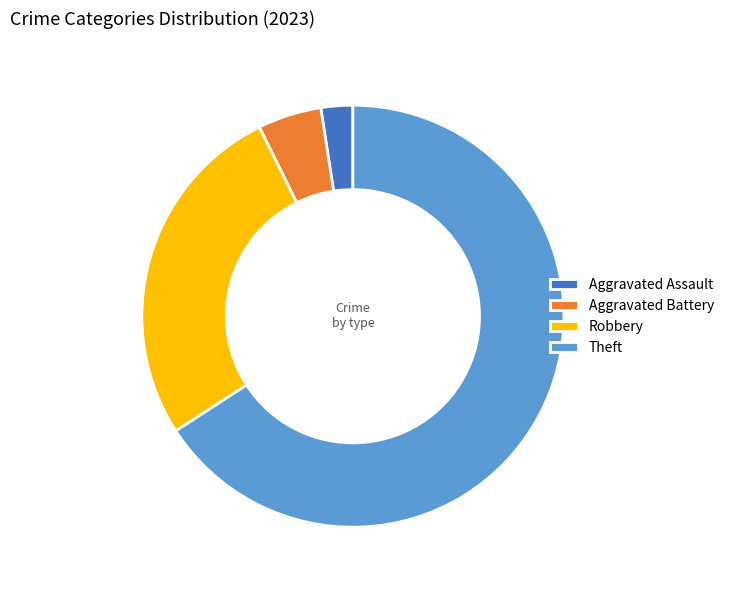

Combined, do Theft and Robbery account for over 50%?

Yes